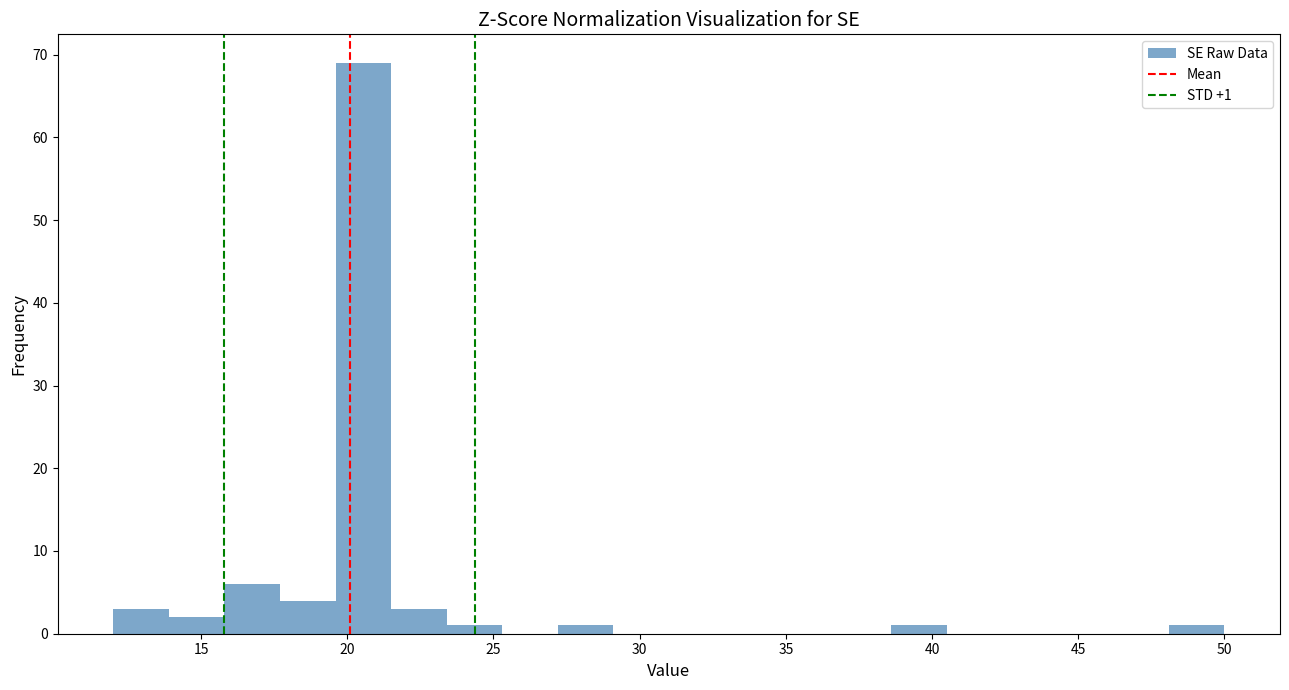

Read against the x-axis, roughly where is the centre of the tallest bar?

20.5